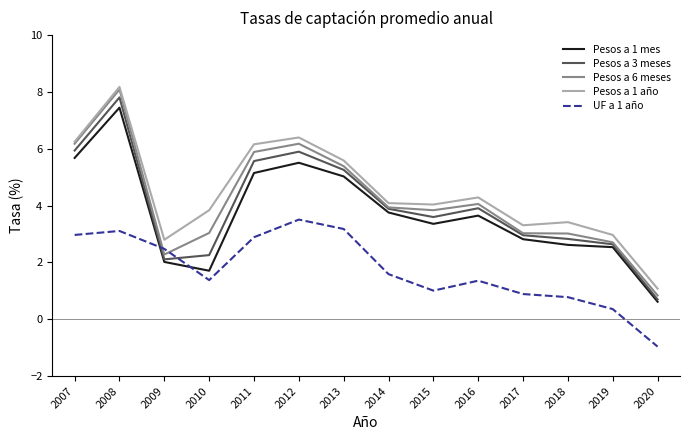

At how many categories does at least one series exceed 5?

5